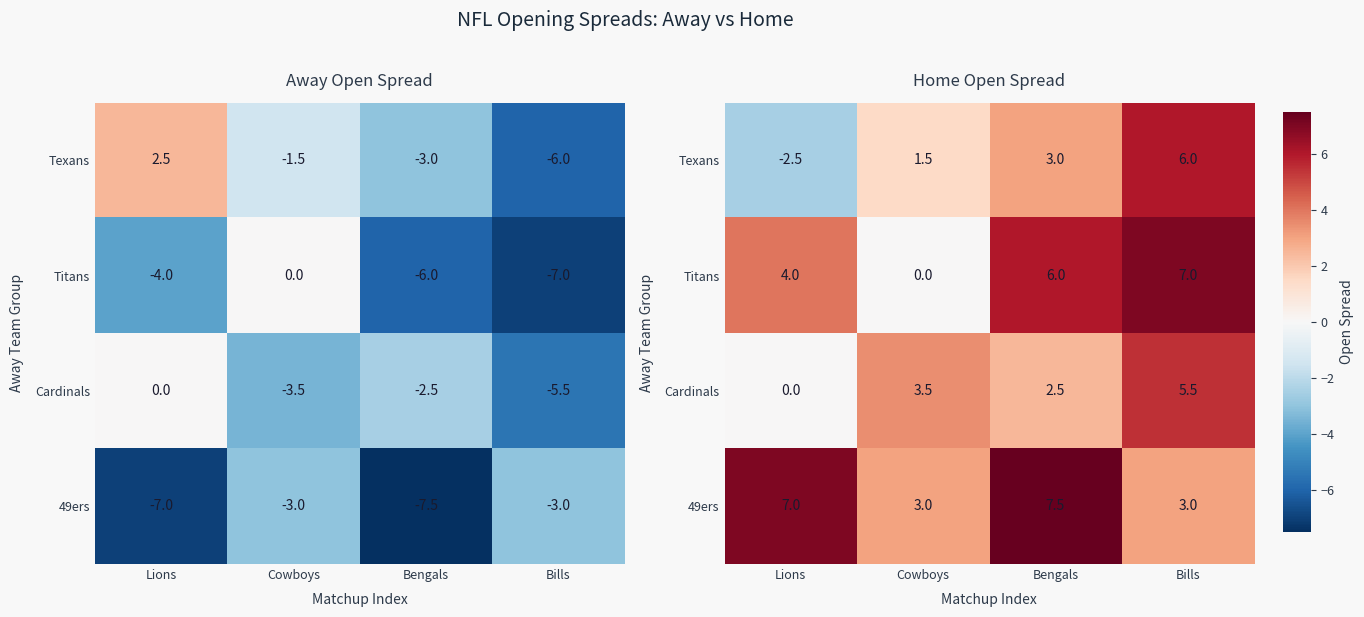

What is the difference between the second highest and minimum values in the Texans series?

5.5